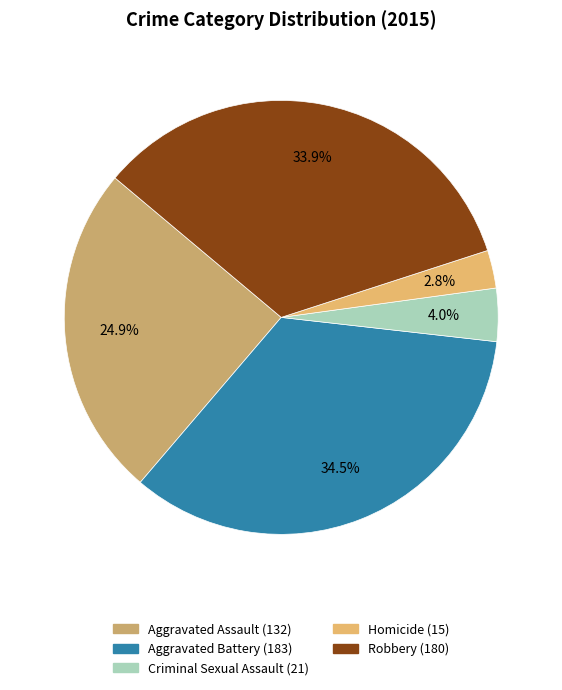

How many slices are in this pie chart?

5